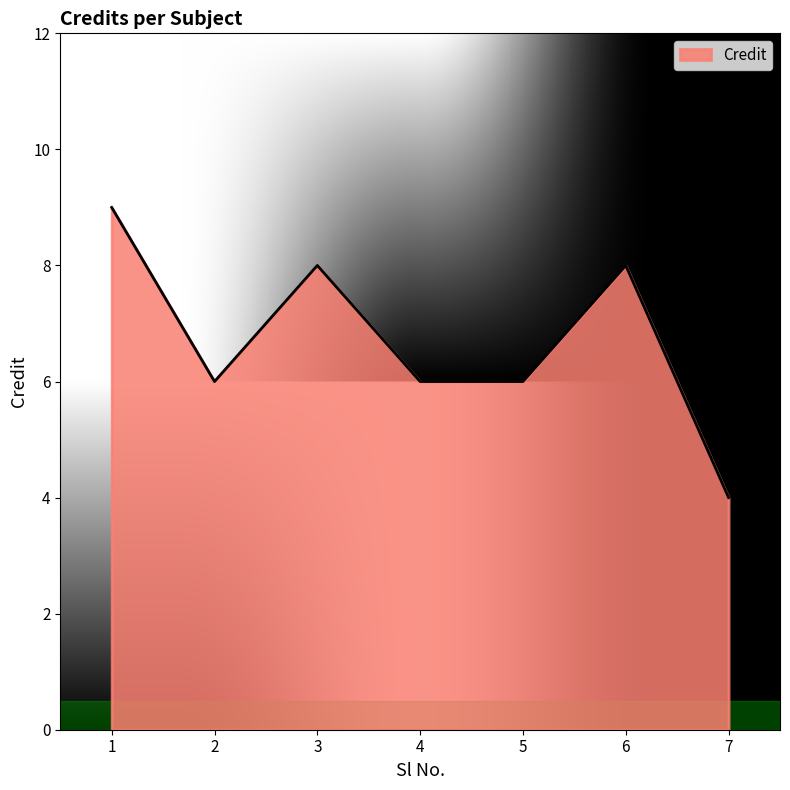

The value at 1 is 9. True or false?

True